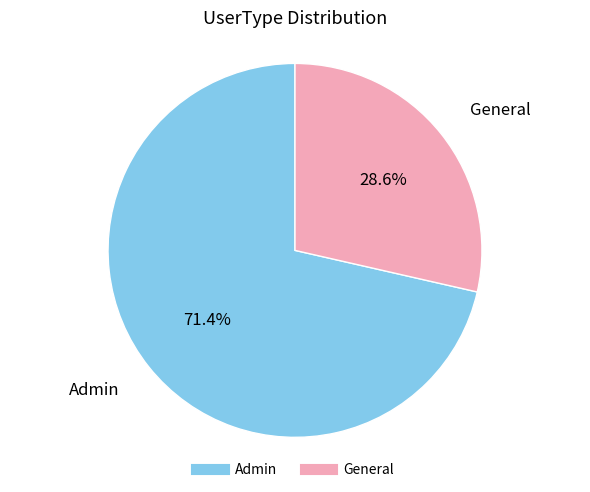

Which slice is the largest?

Admin